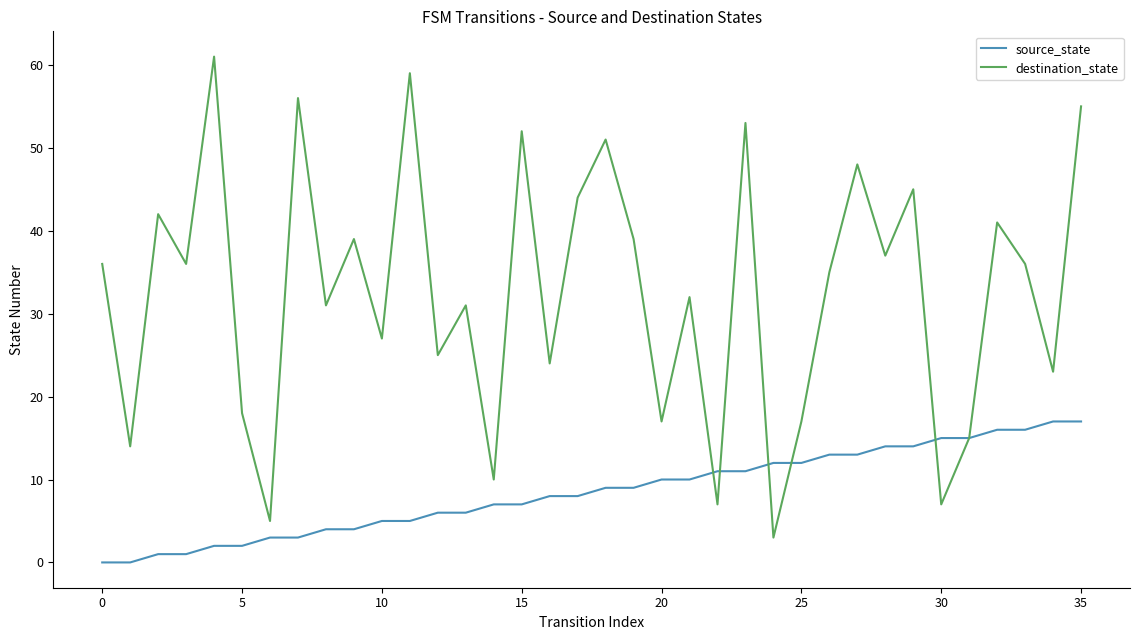

Which series has the largest total across all categories?

destination_state